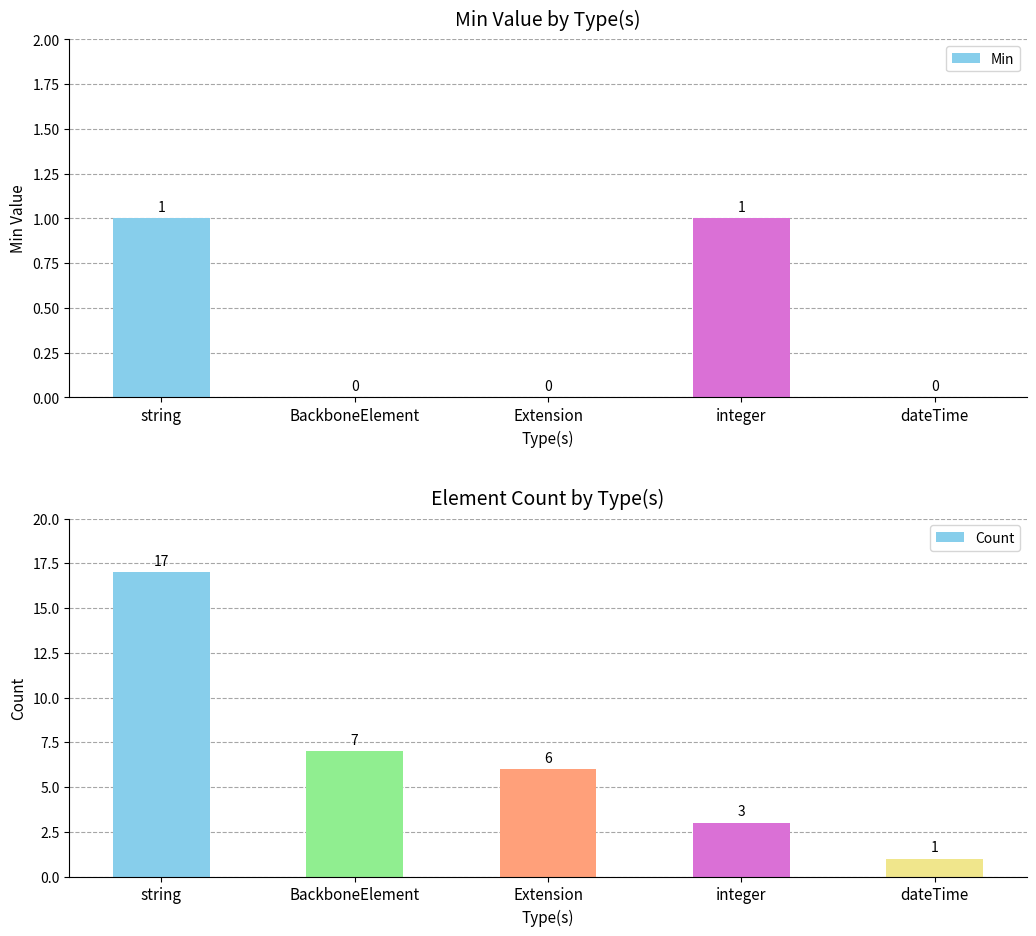

How many data points in Count are above 6?

2